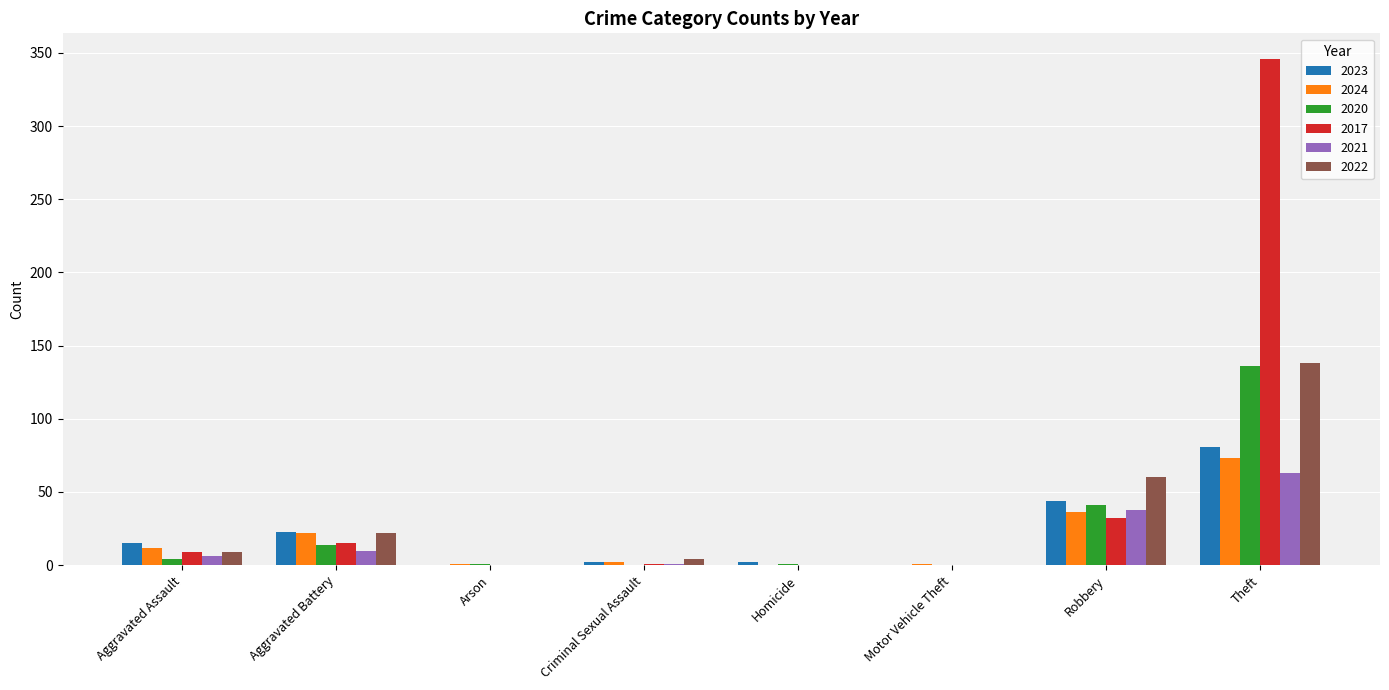

The value of 2020 at Aggravated Assault is 4. True or false?

True